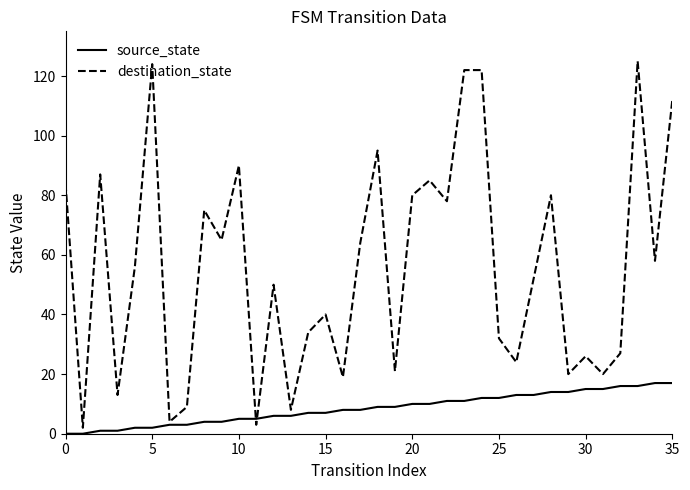

What is the sum of all source_state values?

306